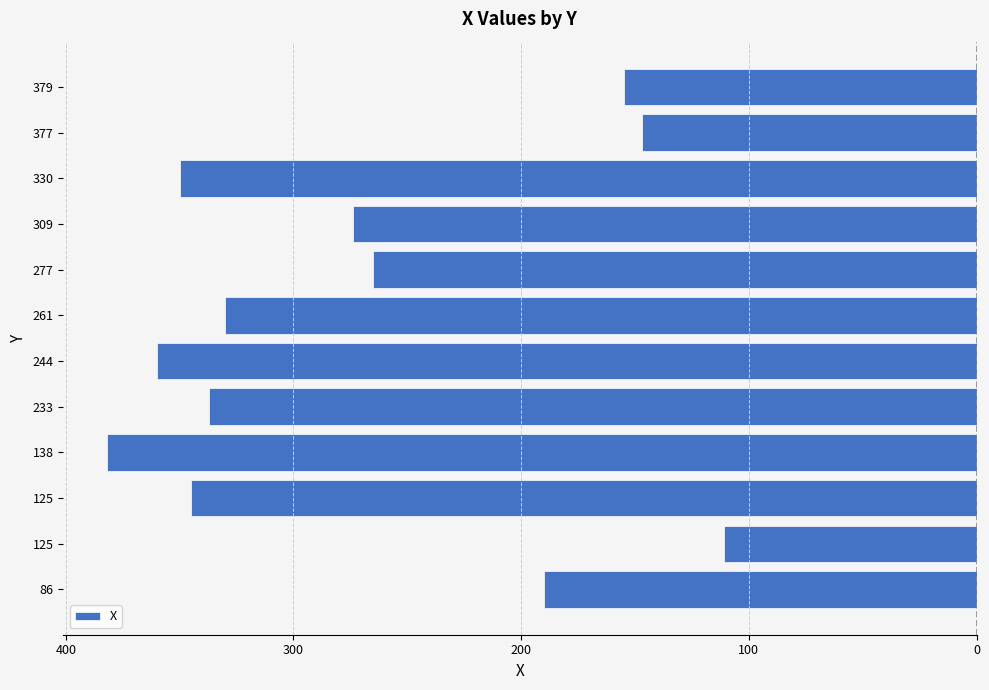

Are the bars horizontal?

Yes